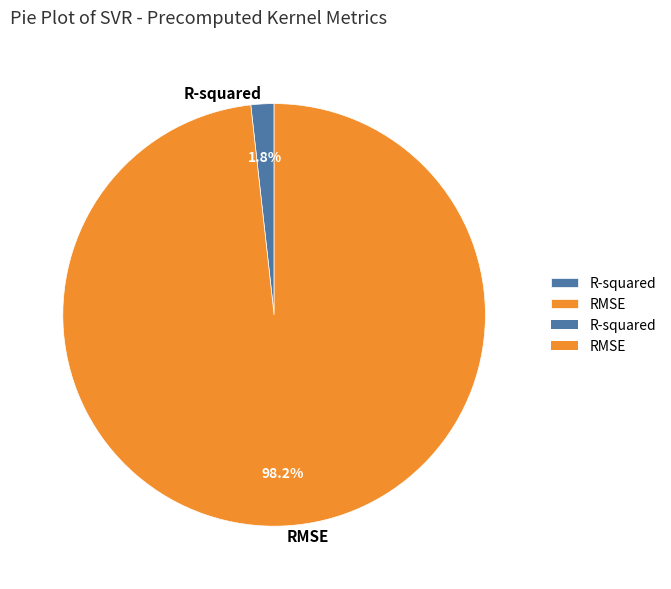

To the nearest percent, what percentage of the pie is R-squared?

2%